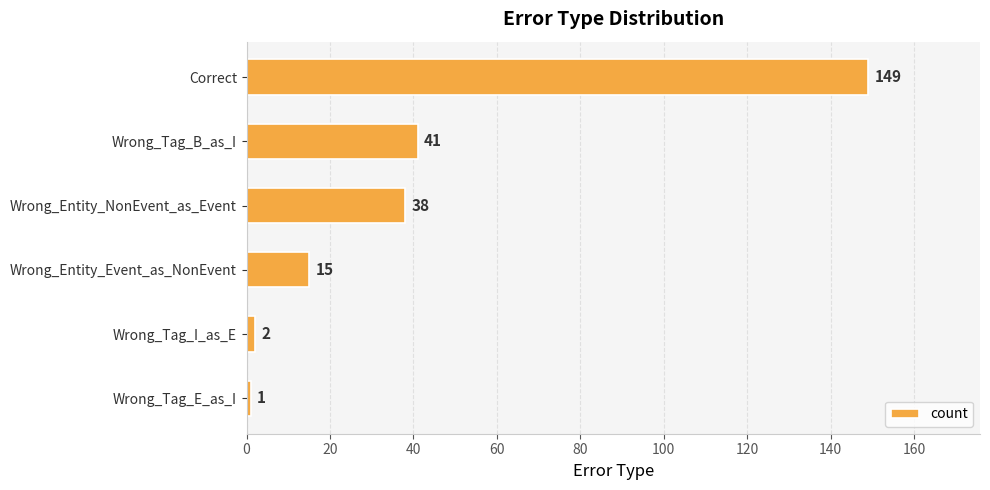

Reading bottom to top, list all the values displayed in this chart.

1	2	15	38	41	149